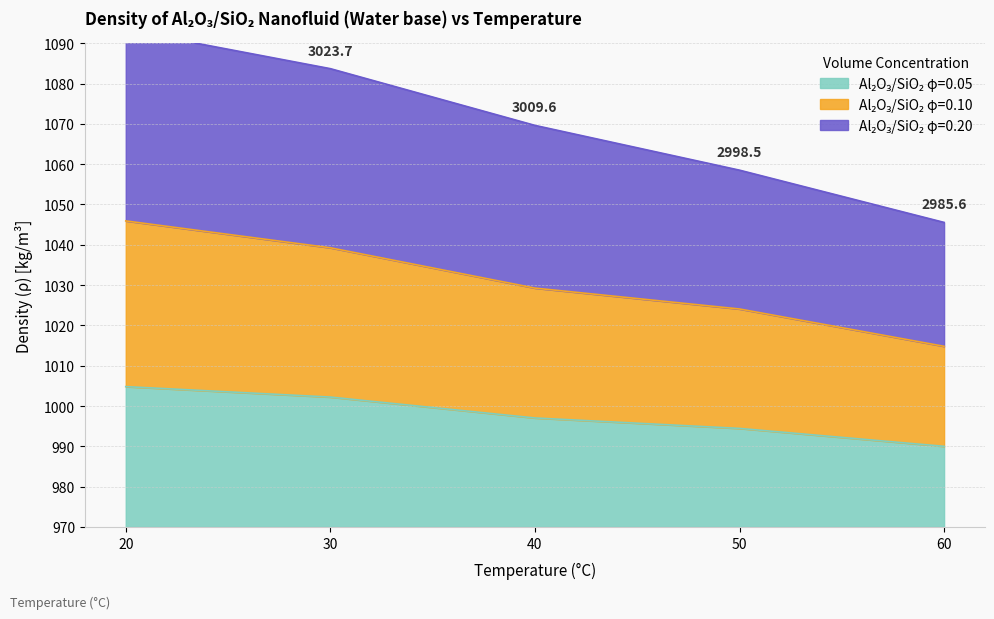

How many lines are shown in the chart?

3